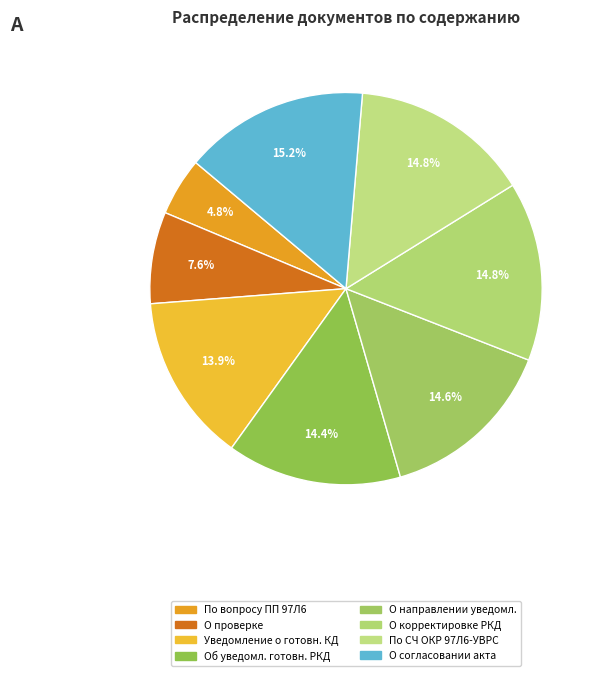

Count the number of slices in the pie.

8